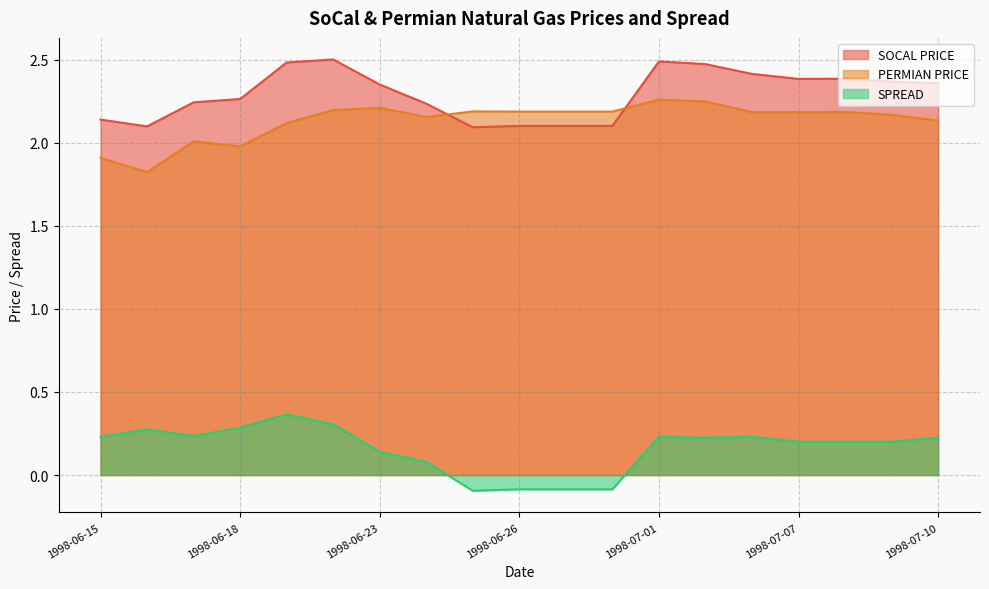

Where is the first local minimum for PERMIAN PRICE?

1998-06-16